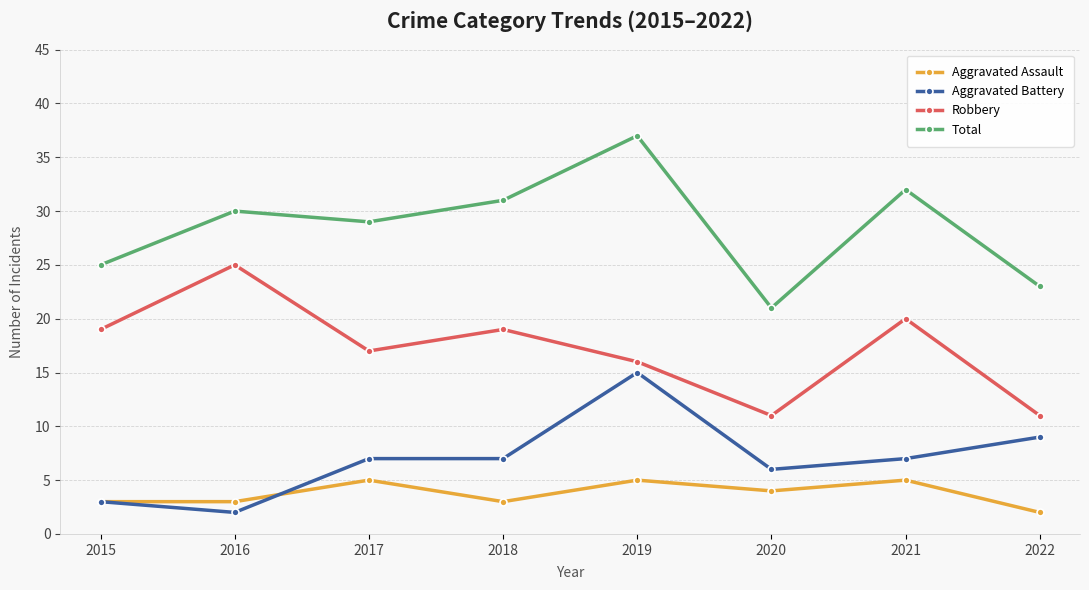

What is the difference between the Aggravated Assault values at 2020 and 2021?

1